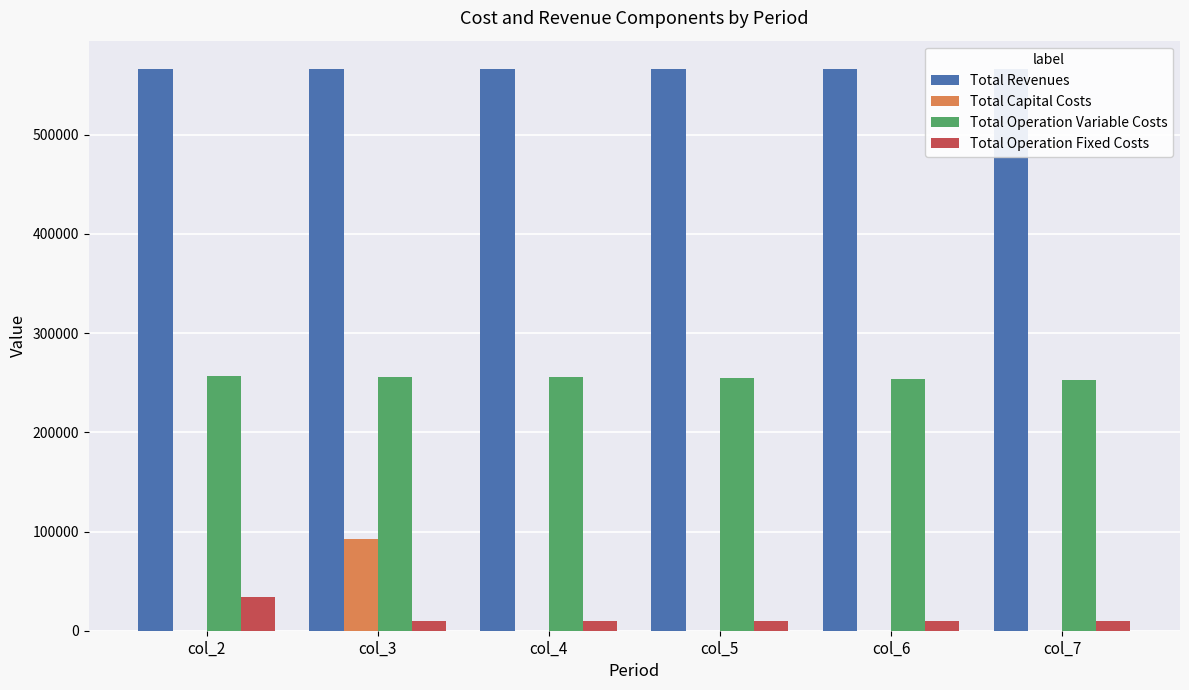

Is the value of Total Revenues at col_3 greater than the value of Total Capital Costs at col_5?

Yes